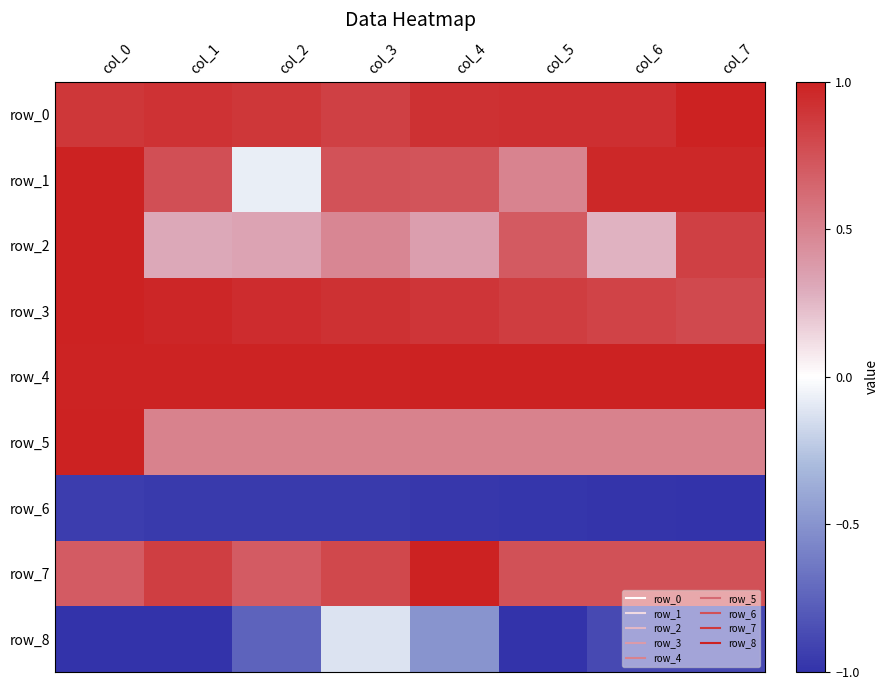

Is it true that row_5 equals 0.5 at col_3?

True